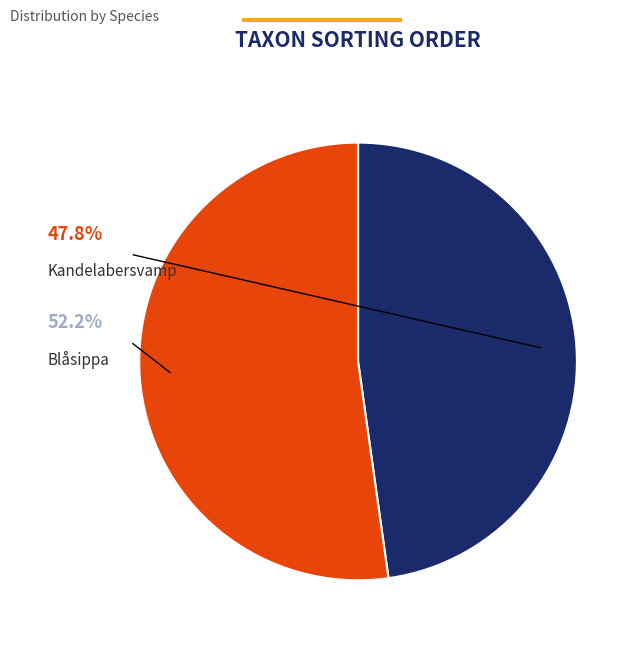

Between Blåsippa and Kandelabersvamp, which is larger?

Blåsippa